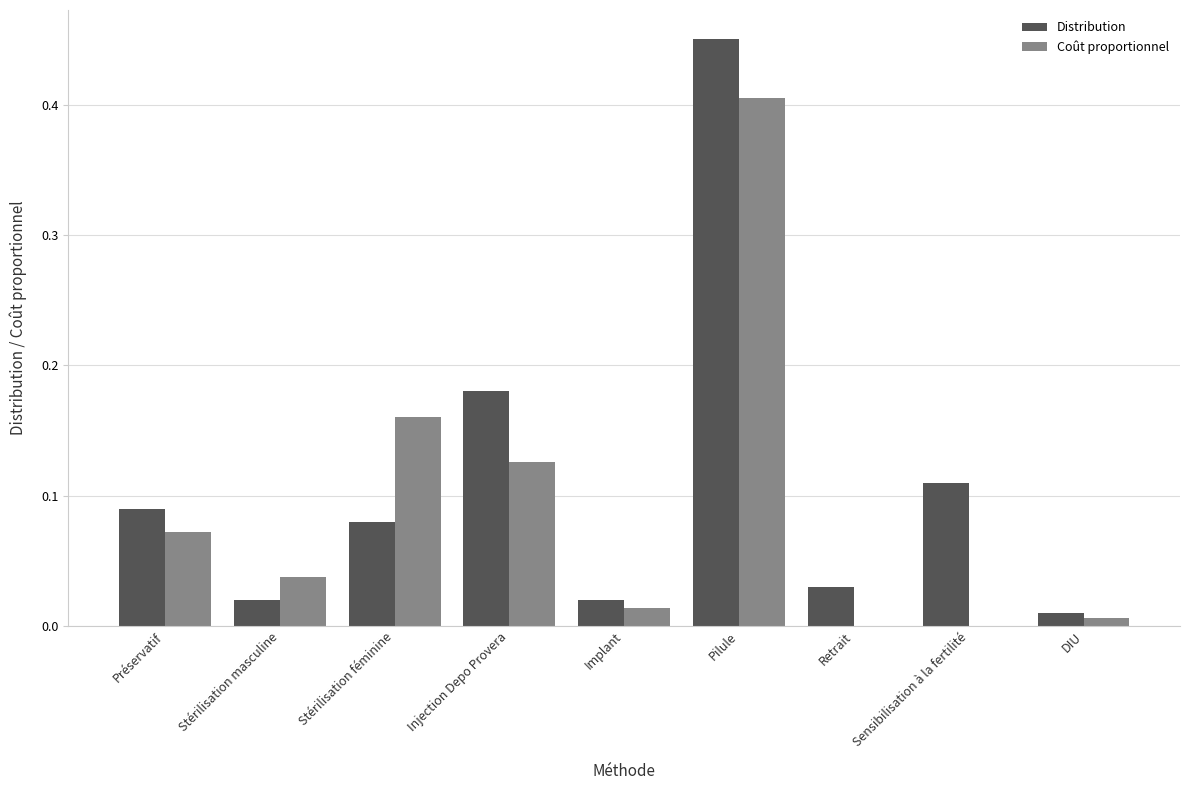

The Distribution series shows 0.2 at Préservatif. True or false?

False